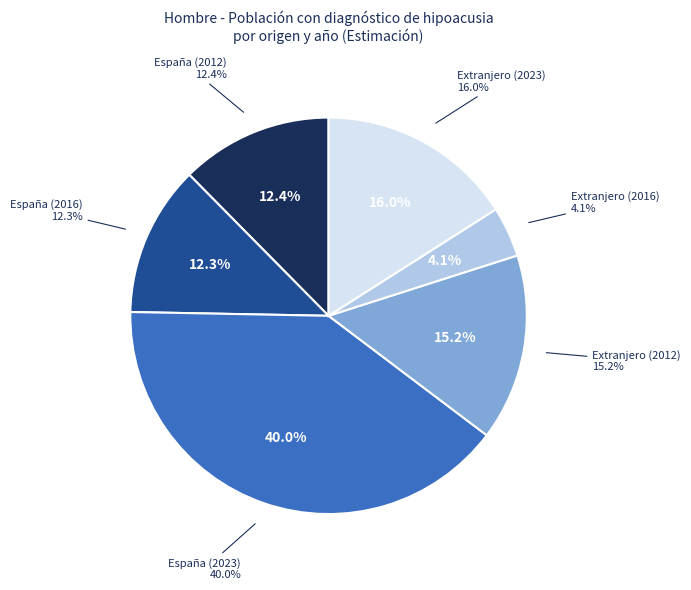

Rank the categories by value from lowest to highest.

Extranjero (2016), España (2016), España (2012), Extranjero (2012), Extranjero (2023), España (2023)